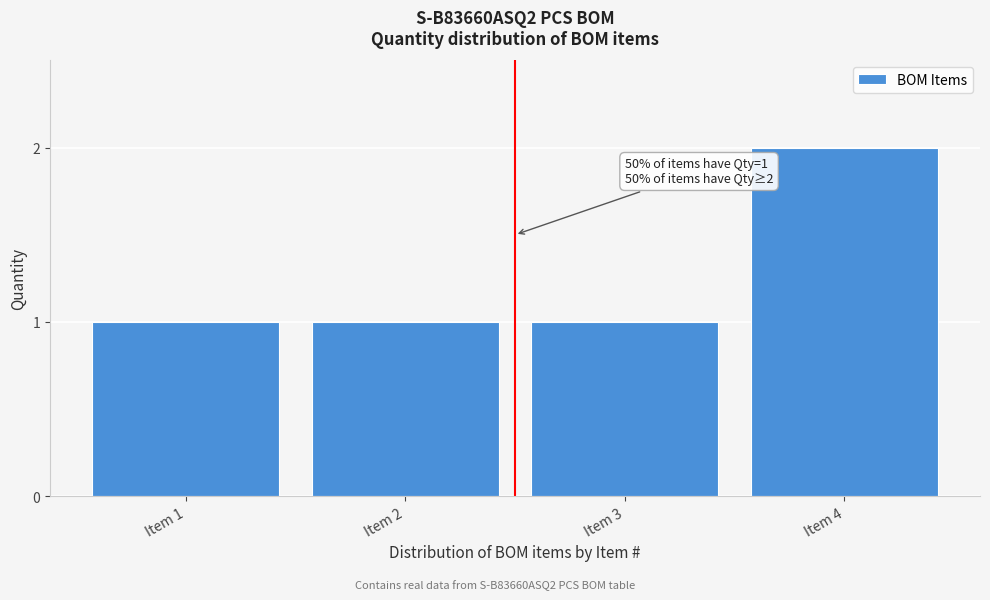

Reading left to right, extract all data points from this chart.

1	1	1	2